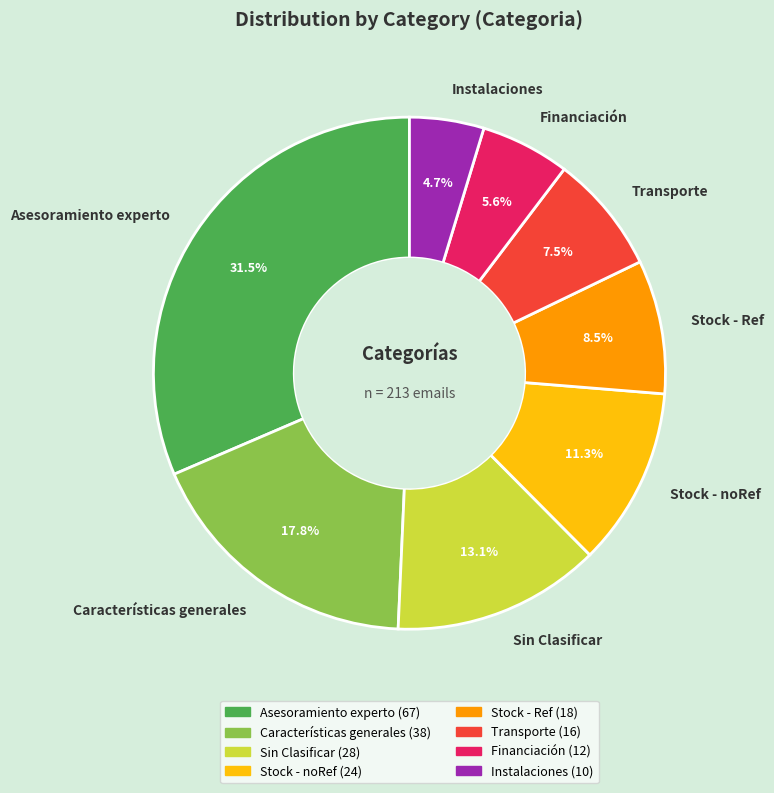

Does Sin Clasificar represent more than half of the total?

No